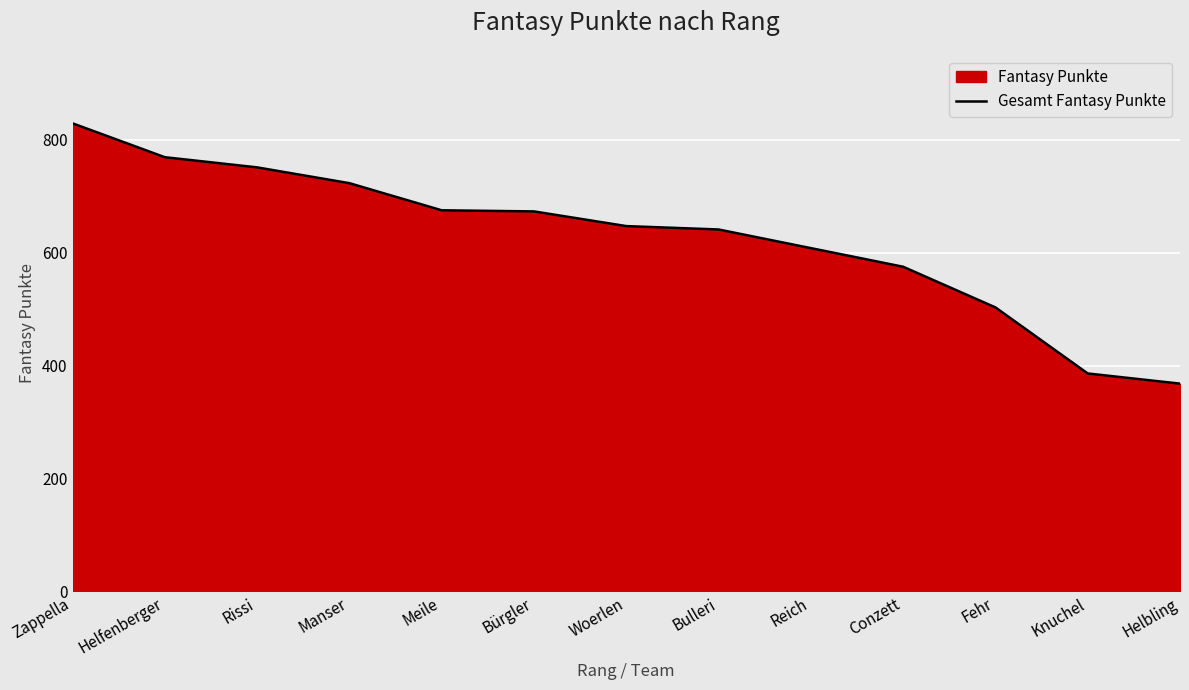

Where is the data nearest to the value 598?

Reich